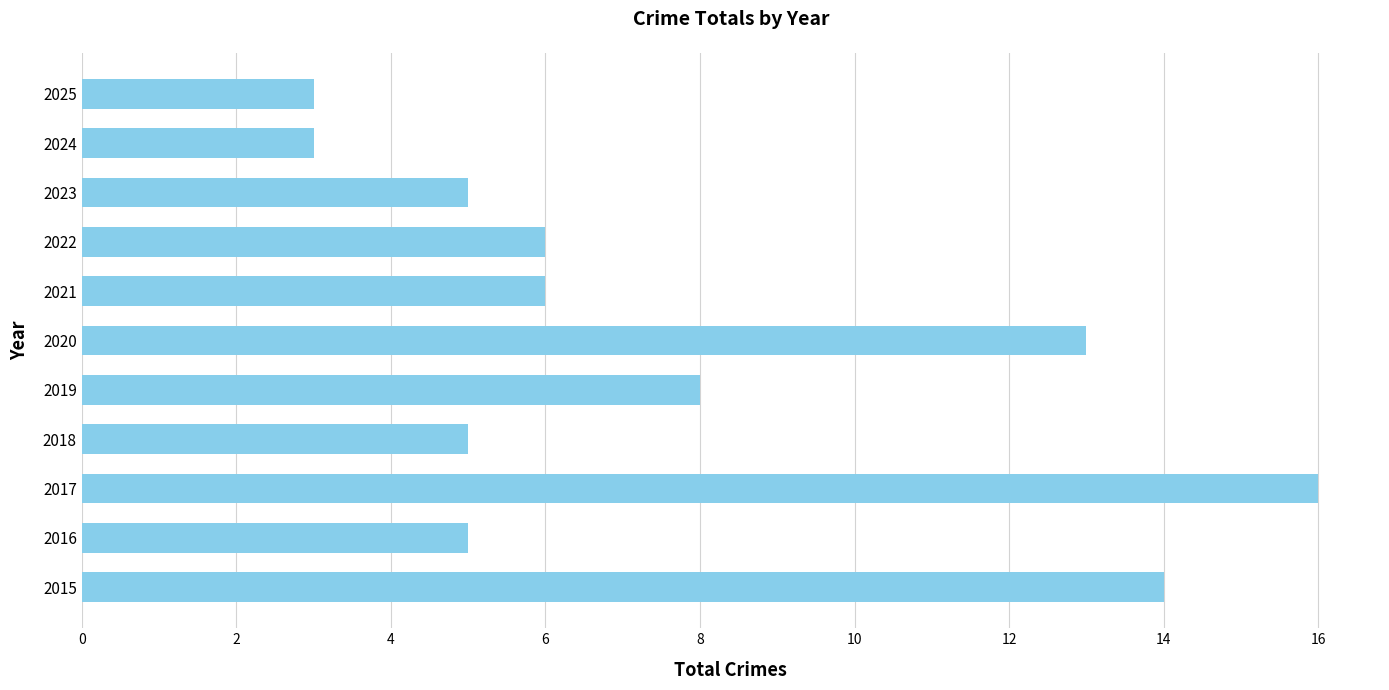

Where is the data nearest to the value 9?

2019